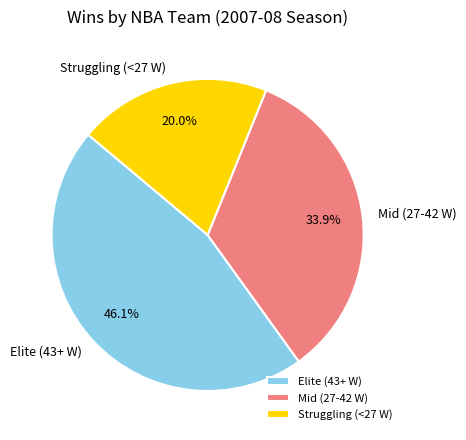

To the nearest percent, what is the difference between the largest and smallest slice percentages?

26%